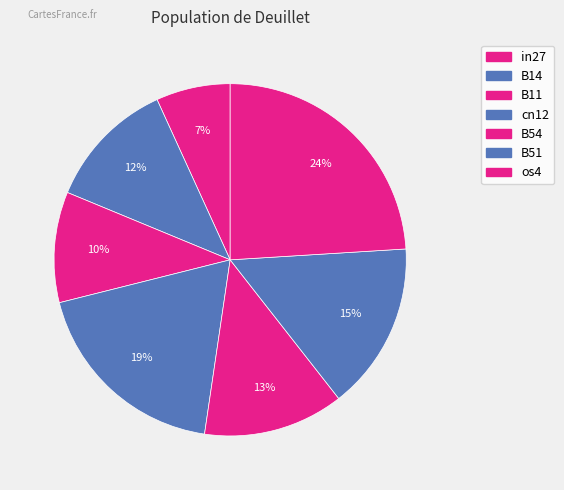

Count the number of slices in the pie.

7